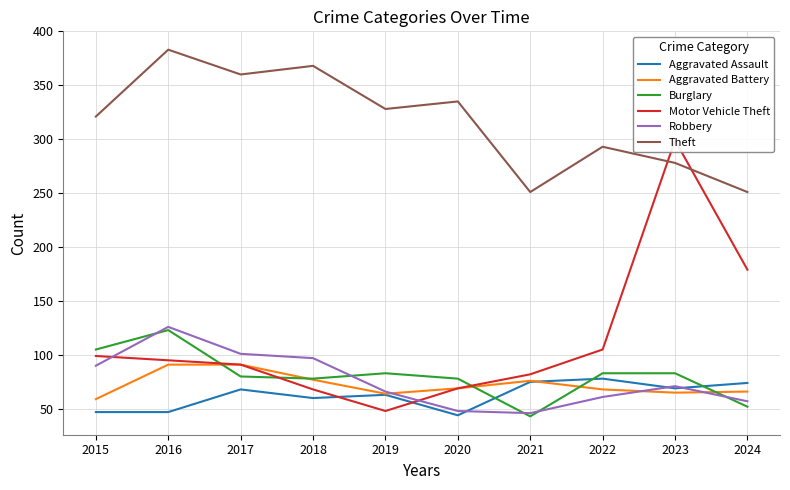

What is the difference between the highest and lowest values at 2018?

308